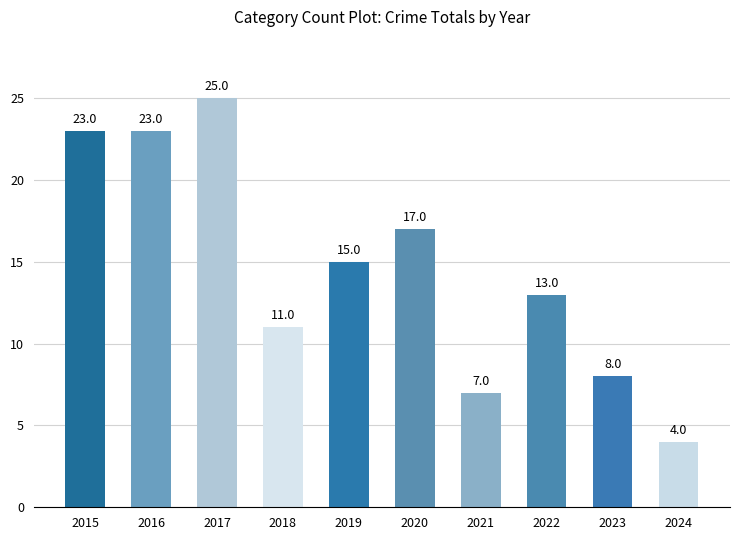

Which category has the highest value across all series?

2017